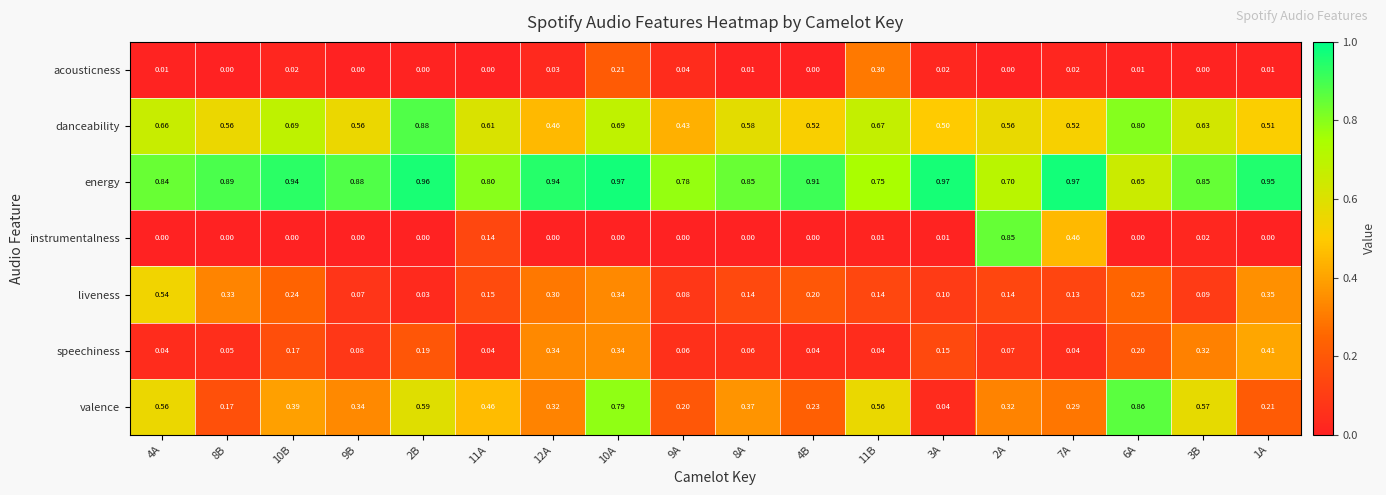

Is the value of valence at 3A greater than the value of acousticness at 8B?

Yes